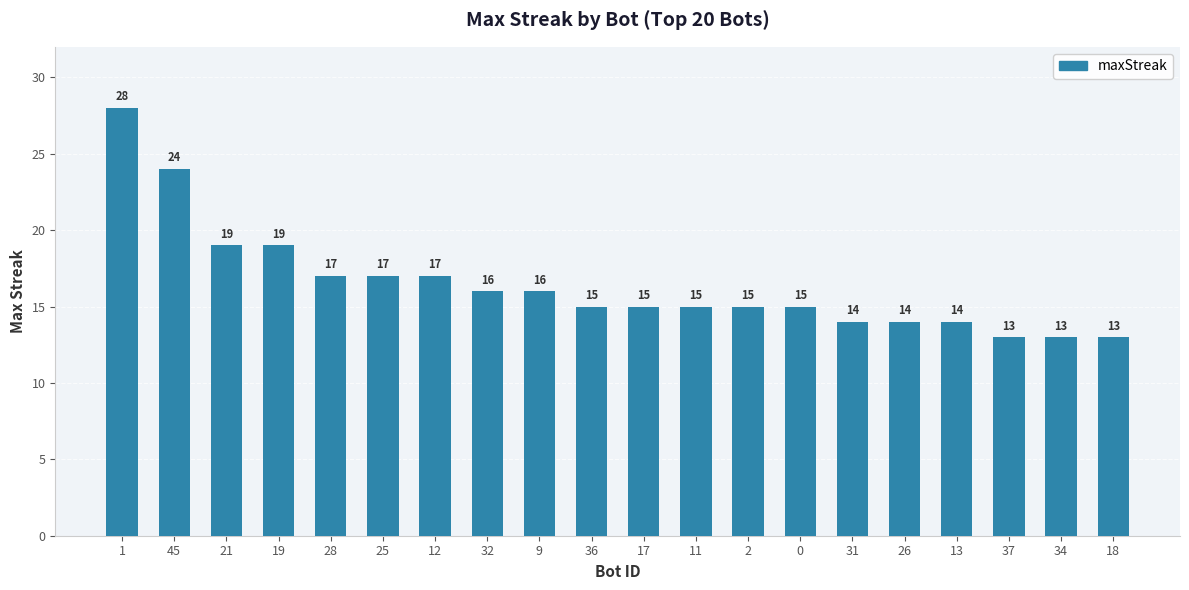

Reading right to left, extract all data points from this chart.

13	13	13	14	14	14	15	15	15	15	15	16	16	17	17	17	19	19	24	28